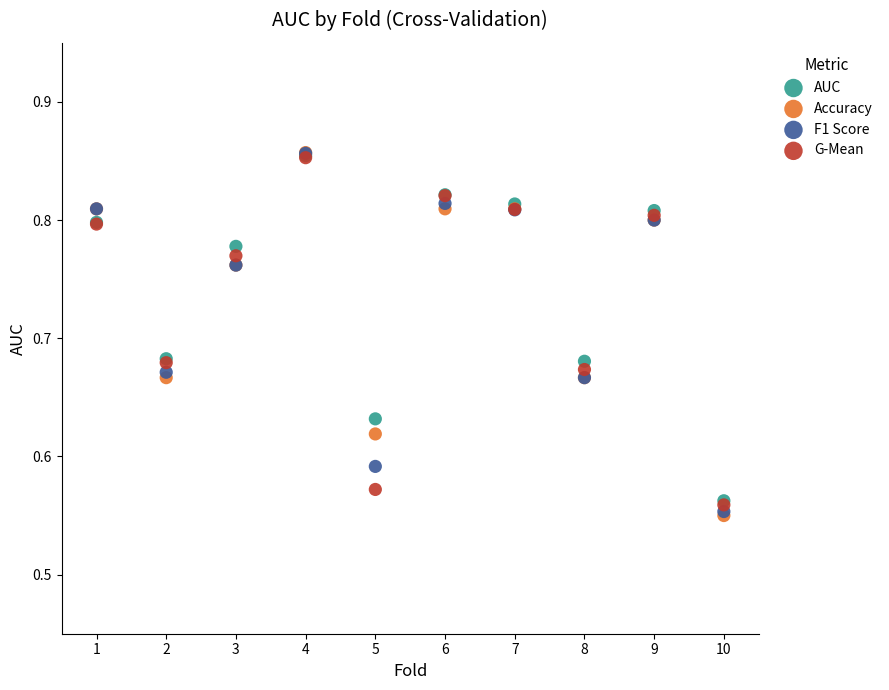

Which series has the widest spread of Y values?

Accuracy